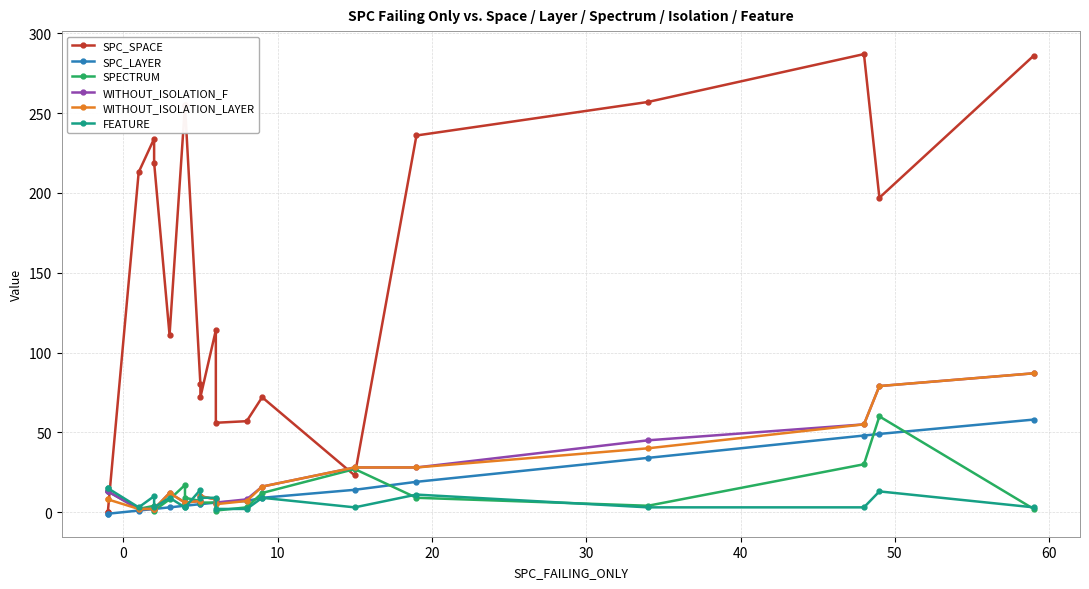

What is the average value of the WITHOUT_ISOLATION_LAYER series?

21